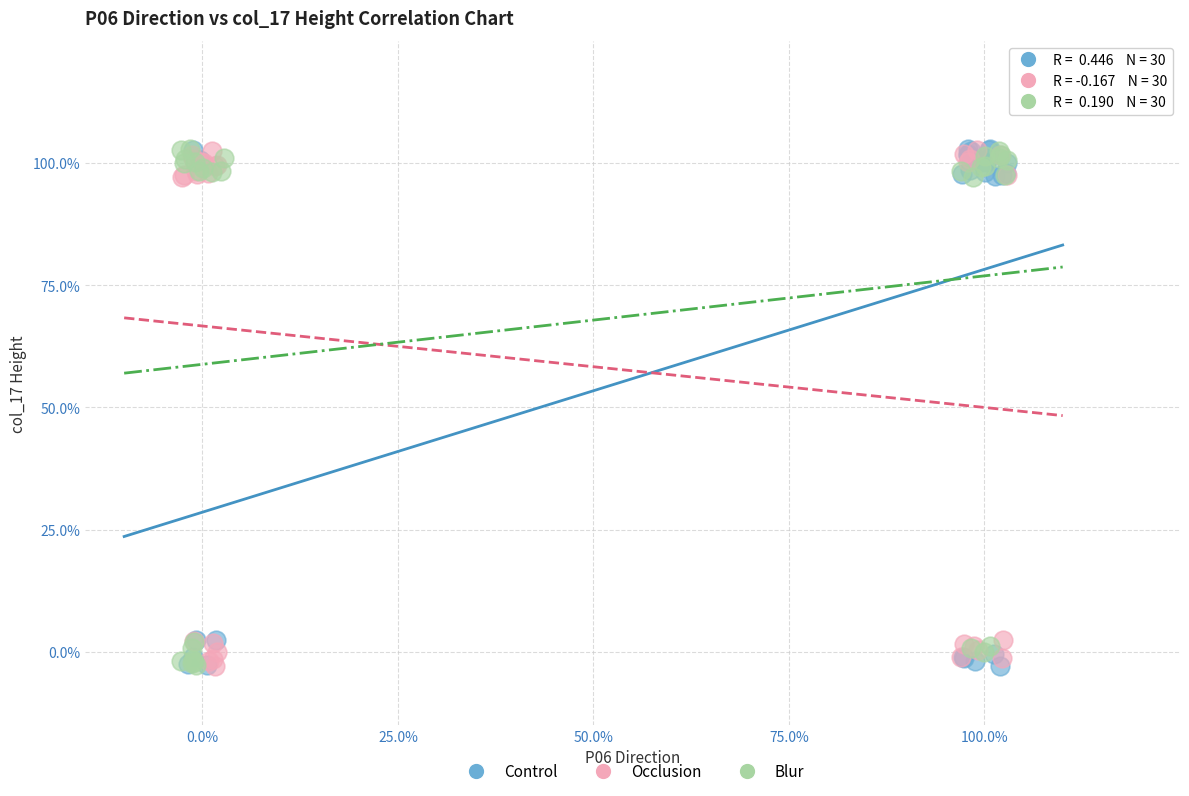

What are all the series names shown in the legend?

Control, Occlusion, Blur